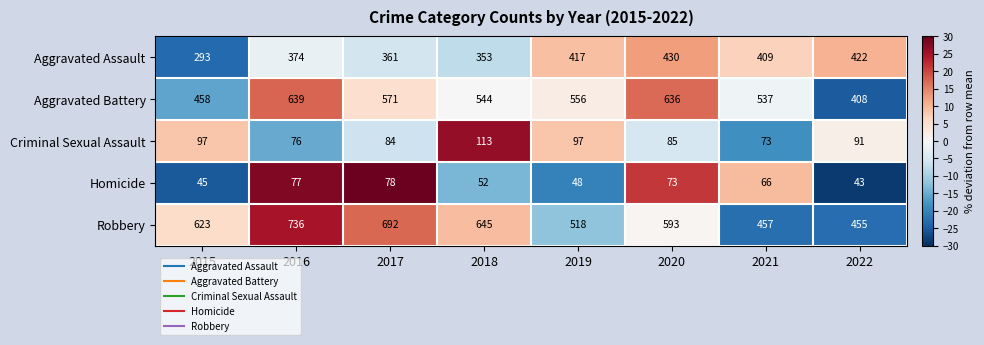

Which series has the largest range (max minus min)?

Robbery